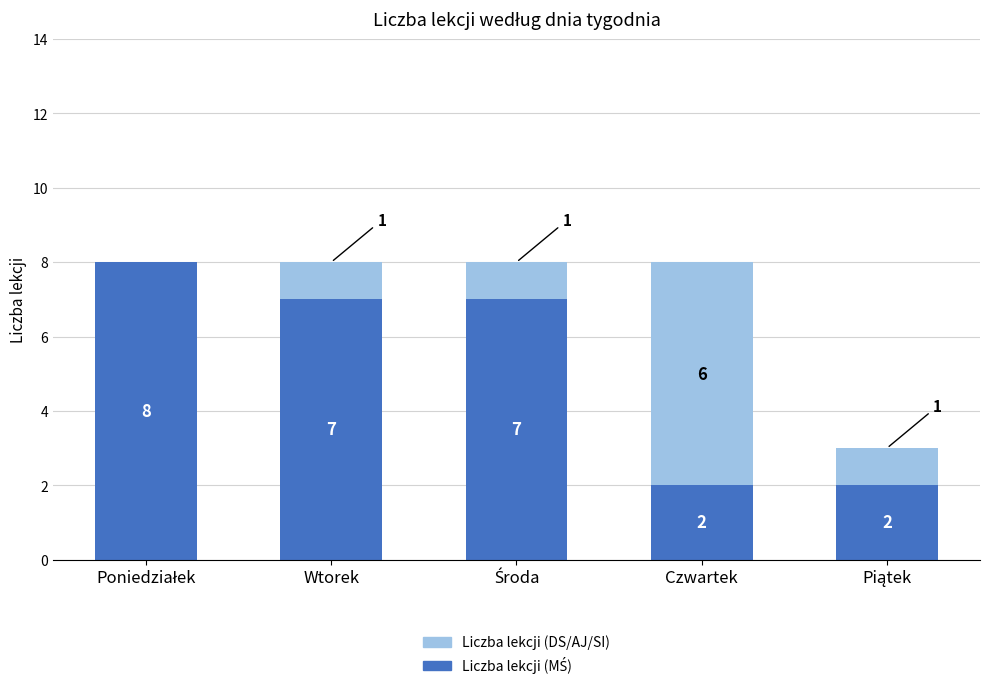

List the labels in order of Liczba lekcji (DS/AJ/SI) value, largest first.

Czwartek, Wtorek, Środa, Piątek, Poniedziałek